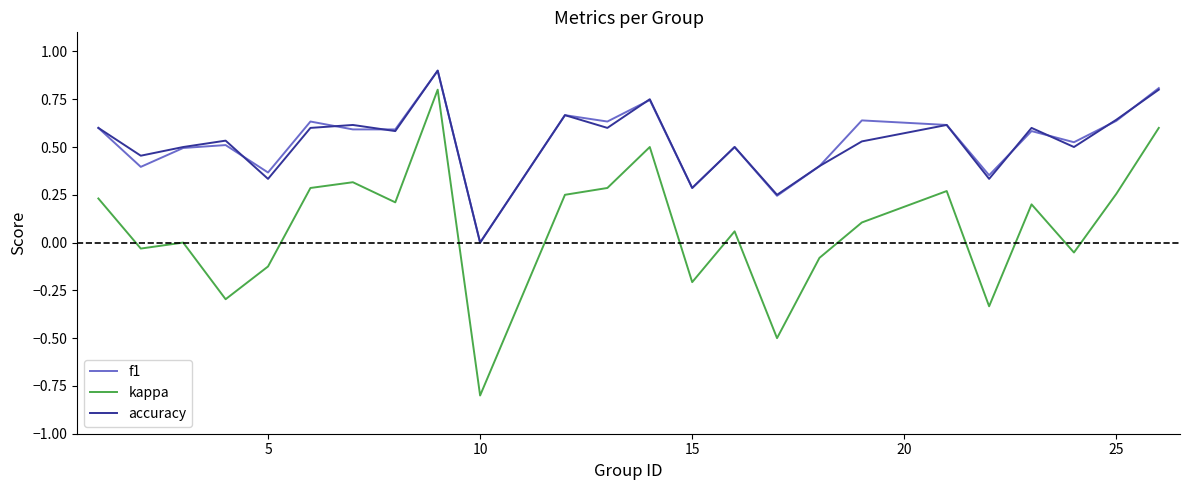

True or false: kappa and accuracy intersect in this chart.

False